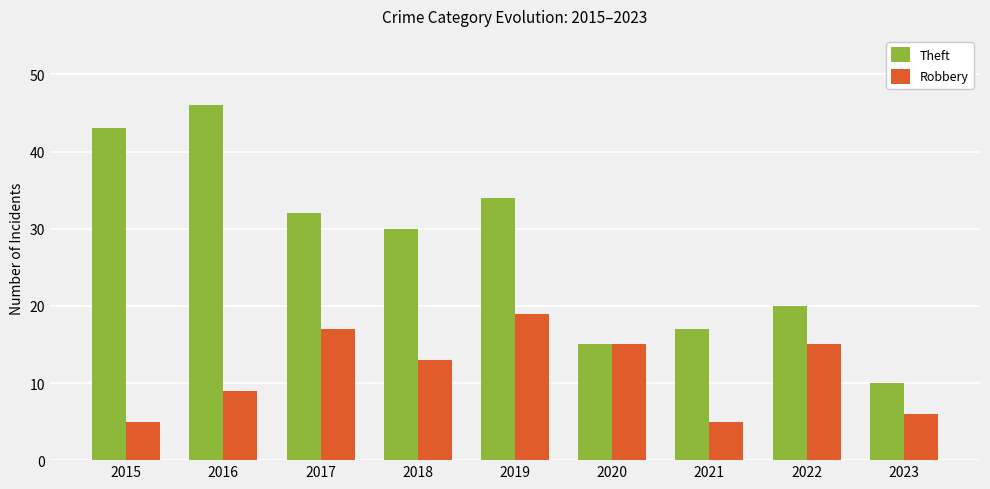

The value of Theft at 2017 is 32. True or false?

True